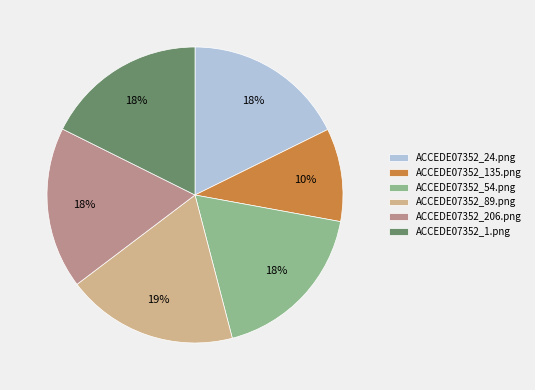

Is there any slice that represents more than half of the pie?

No